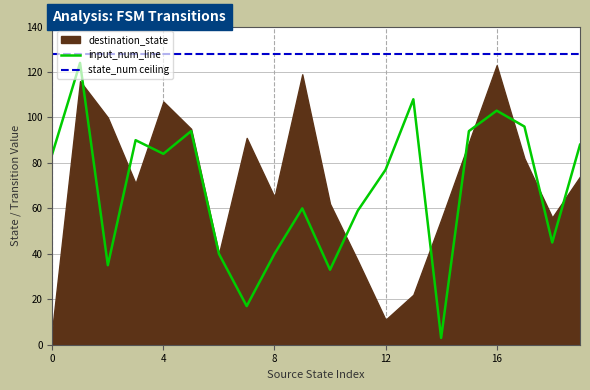

What is the change in value from 8 to 15?

+54